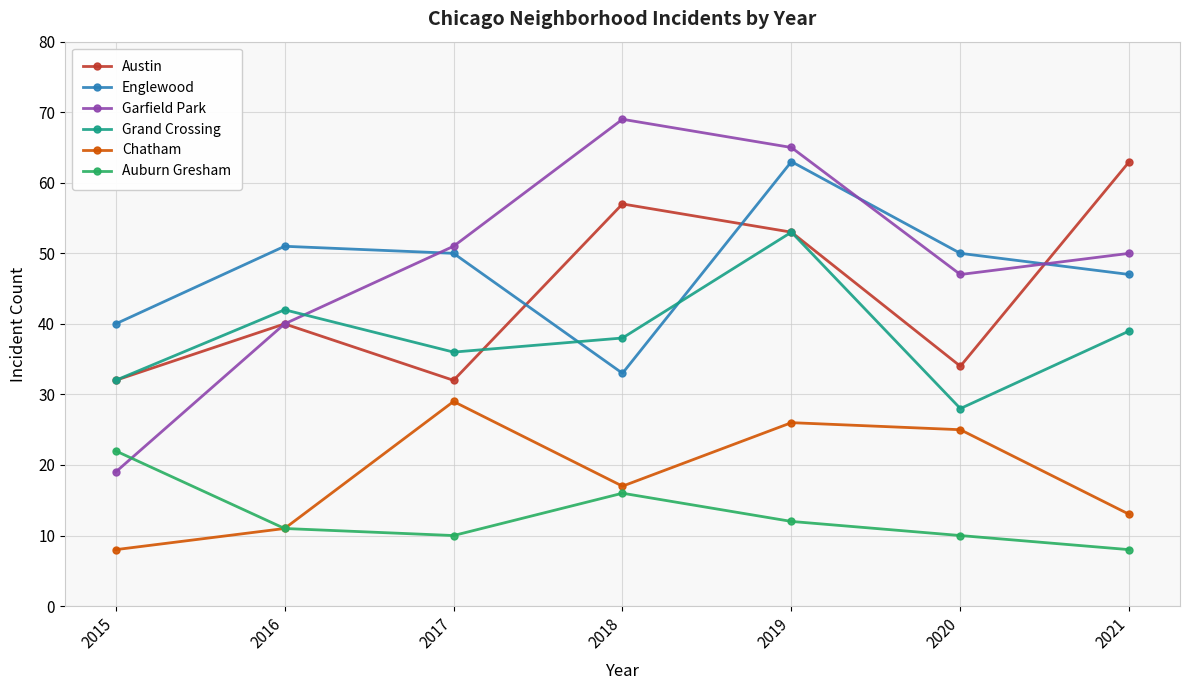

What is the approximate value of Auburn Gresham at 2017, to the nearest 5?

10